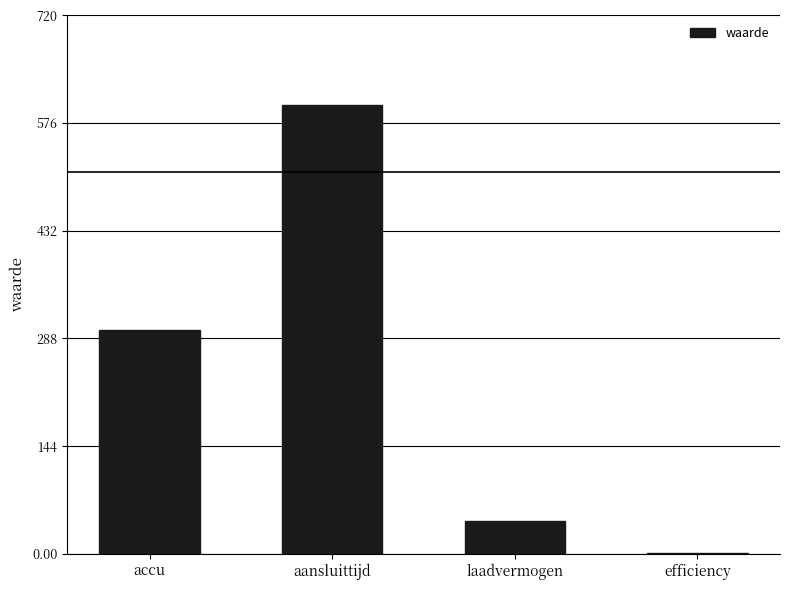

What is the sum of the values at laadvermogen and accu?

344.0